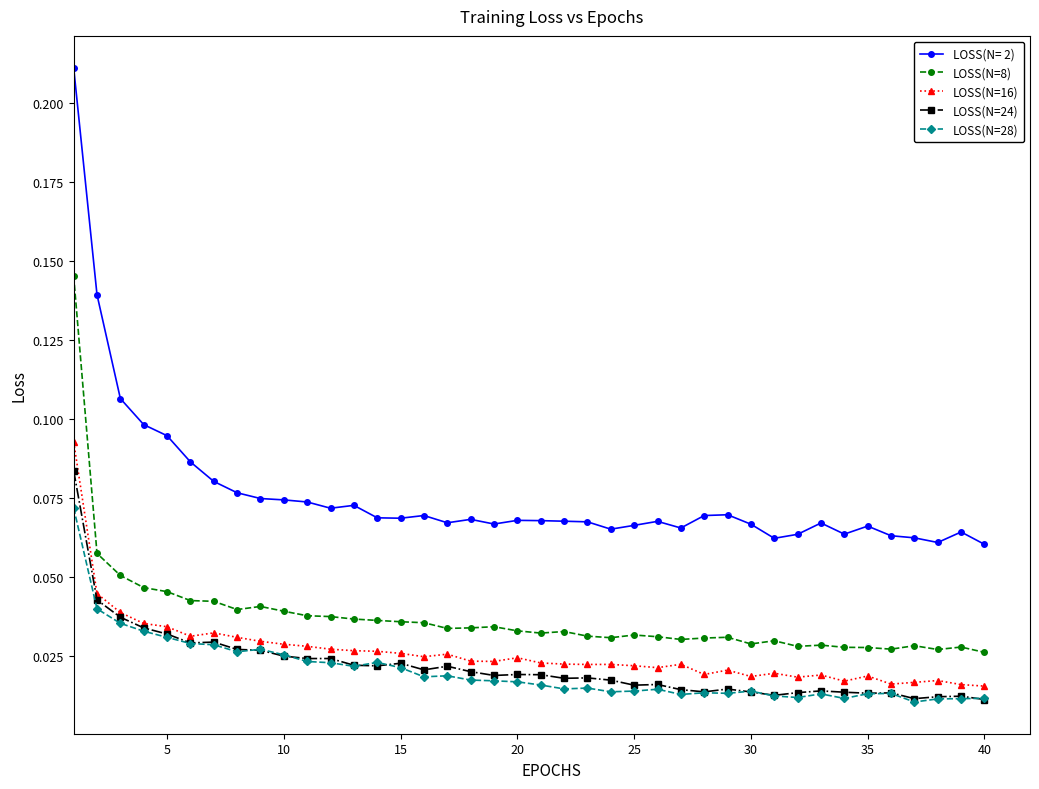

Which series has the widest spread of values?

LOSS(N= 2)